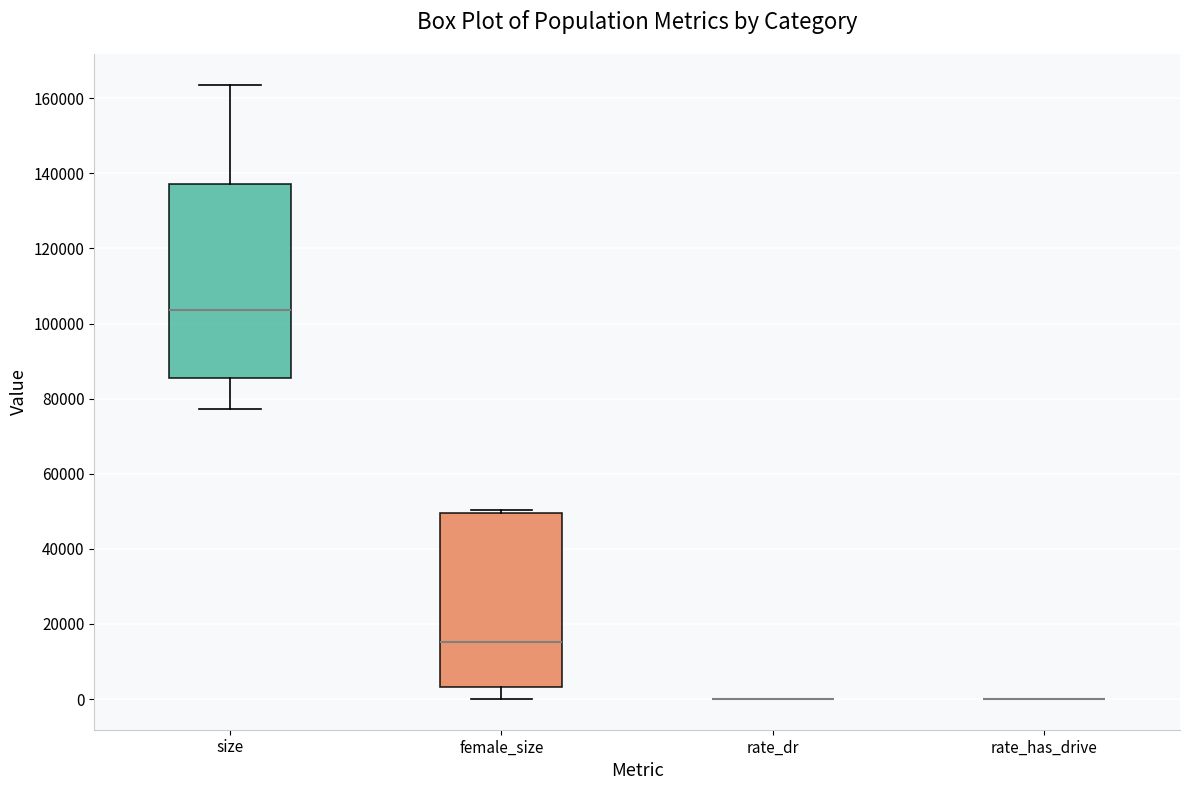

Reading left to right, read every box against the y-axis: the position of its median line, the range the box covers, and the ends of its whiskers. The values are not printed on the chart, so give them approximately, as read against the axis.

size: median 104000, box 86000 to 138000, whiskers 78000 to 164000
female_size: median 16000, box 4000 to 50000, whiskers 0 to 50000 (just above the box's upper edge)
rate_dr: box collapsed to a line at 0, whiskers 0 to 0
rate_has_drive: box collapsed to a line at 0, whiskers 0 to 0